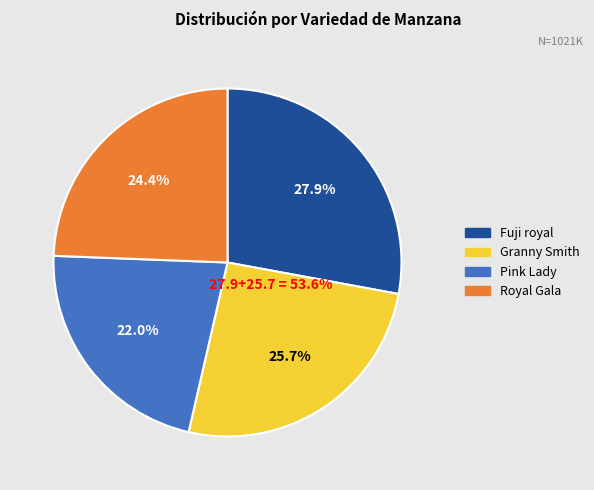

To the nearest percent, what is the difference between the Fuji royal and Granny Smith slice percentages?

2%